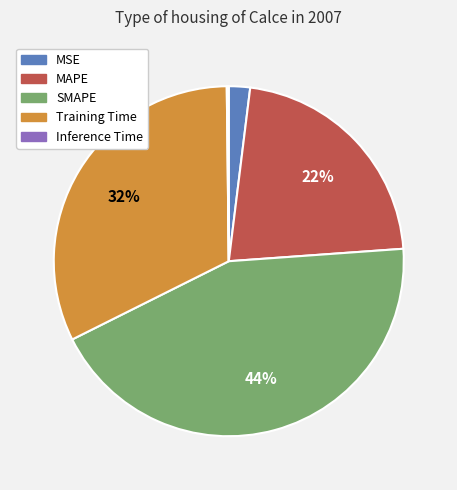

What percentage is the MSE slice, to the nearest percent?

2%